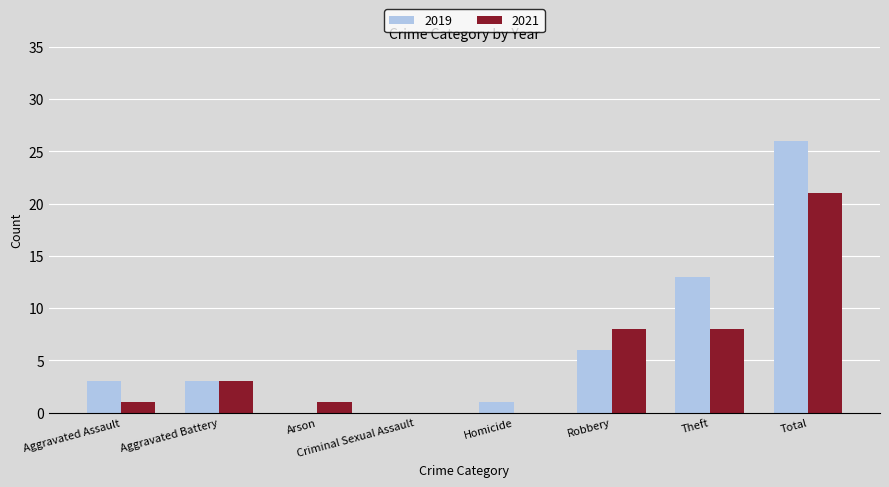

True or false: 2019 has a value of 0 at Arson.

True